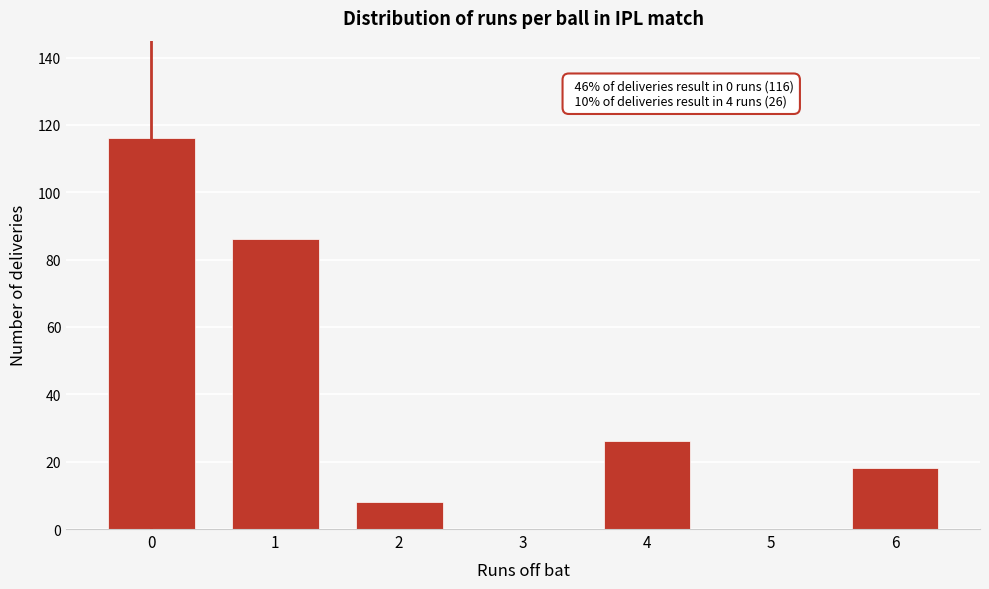

Reading right to left, list all the values displayed in this chart.

6=18	5=0	4=26	3=0	2=8	1=86	0=116